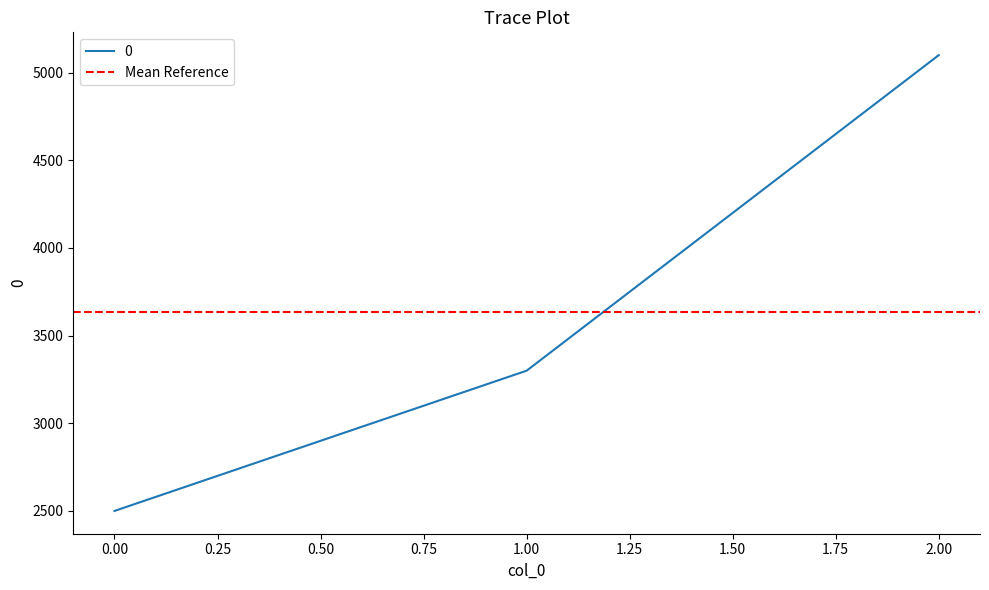

What is the greatest value displayed?

5100